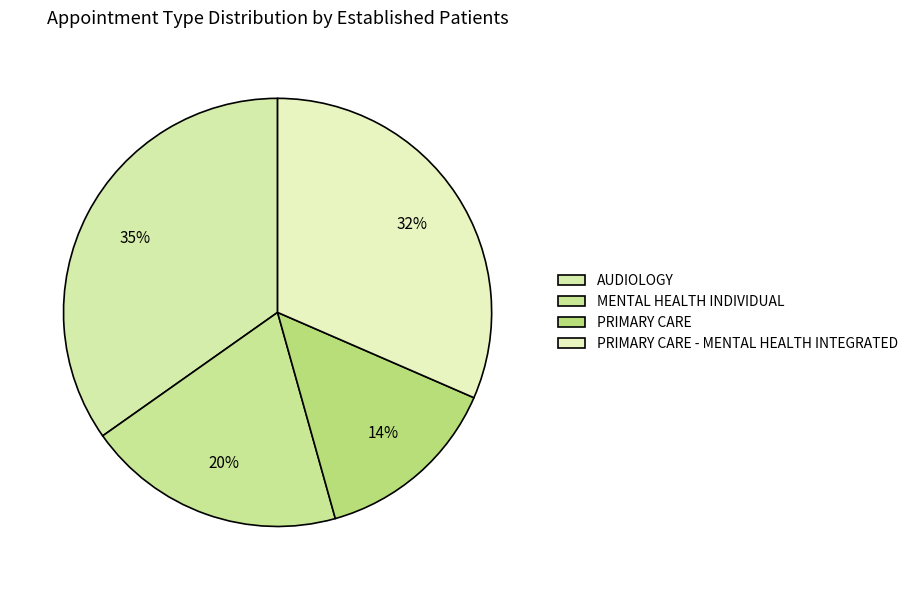

How many slices are in this pie chart?

4